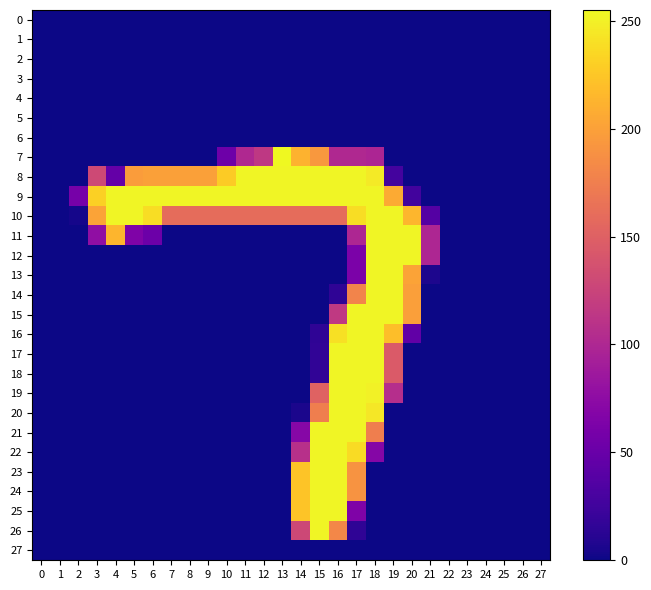

Reading left to right, what are all the values shown in this chart?

0: 0=0	1=0	2=0	3=0	4=0	5=0	6=0	7=0	8=0	9=0	10=0	11=0	12=0	13=0	14=0	15=0	16=0	17=0	18=0	19=0	20=0	21=0	22=0	23=0	24=0	25=0	26=0	27=0
1: 0=0	1=0	2=0	3=0	4=0	5=0	6=0	7=0	8=0	9=0	10=0	11=0	12=0	13=0	14=0	15=0	16=0	17=0	18=0	19=0	20=0	21=0	22=0	23=0	24=0	25=0	26=0	27=0
2: 0=0	1=0	2=0	3=0	4=0	5=0	6=0	7=0	8=0	9=0	10=0	11=0	12=0	13=0	14=0	15=0	16=0	17=0	18=0	19=0	20=0	21=0	22=0	23=0	24=0	25=0	26=0	27=0
3: 0=0	1=0	2=0	3=0	4=0	5=0	6=0	7=0	8=0	9=0	10=0	11=0	12=0	13=0	14=0	15=0	16=0	17=0	18=0	19=0	20=0	21=0	22=0	23=0	24=0	25=0	26=0	27=0
4: 0=0	1=0	2=0	3=0	4=0	5=0	6=0	7=0	8=0	9=0	10=0	11=0	12=0	13=0	14=0	15=0	16=0	17=0	18=0	19=0	20=0	21=0	22=0	23=0	24=0	25=0	26=0	27=0
5: 0=0	1=0	2=0	3=0	4=0	5=0	6=0	7=0	8=0	9=0	10=0	11=0	12=0	13=0	14=0	15=0	16=0	17=0	18=0	19=0	20=0	21=0	22=0	23=0	24=0	25=0	26=0	27=0
6: 0=0	1=0	2=0	3=0	4=0	5=0	6=0	7=0	8=0	9=0	10=0	11=0	12=0	13=0	14=0	15=0	16=0	17=0	18=0	19=0	20=0	21=0	22=0	23=0	24=0	25=0	26=0	27=0
7: 0=0	1=0	2=0	3=0	4=0	5=0	6=0	7=0	8=0	9=0	10=53	11=101	12=115	13=255	14=212	15=194	16=101	17=101	18=98	19=0	20=0	21=0	22=0	23=0	24=0	25=0	26=0	27=0
8: 0=0	1=0	2=0	3=130	4=47	5=197	6=200	7=200	8=200	9=200	10=228	11=253	12=253	13=253	14=253	15=253	16=253	17=253	18=247	19=27	20=0	21=0	22=0	23=0	24=0	25=0	26=0	27=0
9: 0=0	1=0	2=59	3=231	4=253	5=253	6=253	7=253	8=253	9=253	10=253	11=253	12=253	13=253	14=253	15=253	16=253	17=253	18=253	19=207	20=26	21=0	22=0	23=0	24=0	25=0	26=0	27=0
10: 0=0	1=0	2=3	3=202	4=253	5=253	6=239	7=160	8=160	9=160	10=160	11=160	12=160	13=160	14=160	15=160	16=160	17=239	18=253	19=253	20=215	21=37	22=0	23=0	24=0	25=0	26=0	27=0
11: 0=0	1=0	2=0	3=77	4=214	5=65	6=52	7=0	8=0	9=0	10=0	11=0	12=0	13=0	14=0	15=0	16=0	17=99	18=253	19=253	20=253	21=99	22=0	23=0	24=0	25=0	26=0	27=0
12: 0=0	1=0	2=0	3=0	4=0	5=0	6=0	7=0	8=0	9=0	10=0	11=0	12=0	13=0	14=0	15=0	16=0	17=62	18=253	19=253	20=253	21=99	22=0	23=0	24=0	25=0	26=0	27=0
13: 0=0	1=0	2=0	3=0	4=0	5=0	6=0	7=0	8=0	9=0	10=0	11=0	12=0	13=0	14=0	15=0	16=0	17=62	18=253	19=253	20=202	21=6	22=0	23=0	24=0	25=0	26=0	27=0
14: 0=0	1=0	2=0	3=0	4=0	5=0	6=0	7=0	8=0	9=0	10=0	11=0	12=0	13=0	14=0	15=0	16=15	17=179	18=253	19=253	20=199	21=0	22=0	23=0	24=0	25=0	26=0	27=0
15: 0=0	1=0	2=0	3=0	4=0	5=0	6=0	7=0	8=0	9=0	10=0	11=0	12=0	13=0	14=0	15=0	16=116	17=253	18=253	19=253	20=199	21=0	22=0	23=0	24=0	25=0	26=0	27=0
16: 0=0	1=0	2=0	3=0	4=0	5=0	6=0	7=0	8=0	9=0	10=0	11=0	12=0	13=0	14=0	15=15	16=241	17=253	18=253	19=220	20=45	21=0	22=0	23=0	24=0	25=0	26=0	27=0
17: 0=0	1=0	2=0	3=0	4=0	5=0	6=0	7=0	8=0	9=0	10=0	11=0	12=0	13=0	14=0	15=16	16=253	17=253	18=253	19=145	20=0	21=0	22=0	23=0	24=0	25=0	26=0	27=0
18: 0=0	1=0	2=0	3=0	4=0	5=0	6=0	7=0	8=0	9=0	10=0	11=0	12=0	13=0	14=0	15=16	16=253	17=253	18=253	19=145	20=0	21=0	22=0	23=0	24=0	25=0	26=0	27=0
19: 0=0	1=0	2=0	3=0	4=0	5=0	6=0	7=0	8=0	9=0	10=0	11=0	12=0	13=0	14=0	15=152	16=253	17=253	18=251	19=106	20=0	21=0	22=0	23=0	24=0	25=0	26=0	27=0
20: 0=0	1=0	2=0	3=0	4=0	5=0	6=0	7=0	8=0	9=0	10=0	11=0	12=0	13=0	14=5	15=175	16=253	17=253	18=245	19=0	20=0	21=0	22=0	23=0	24=0	25=0	26=0	27=0
21: 0=0	1=0	2=0	3=0	4=0	5=0	6=0	7=0	8=0	9=0	10=0	11=0	12=0	13=0	14=70	15=253	16=253	17=253	18=175	19=0	20=0	21=0	22=0	23=0	24=0	25=0	26=0	27=0
22: 0=0	1=0	2=0	3=0	4=0	5=0	6=0	7=0	8=0	9=0	10=0	11=0	12=0	13=0	14=108	15=253	16=253	17=238	18=69	19=0	20=0	21=0	22=0	23=0	24=0	25=0	26=0	27=0
23: 0=0	1=0	2=0	3=0	4=0	5=0	6=0	7=0	8=0	9=0	10=0	11=0	12=0	13=0	14=224	15=253	16=253	17=191	18=0	19=0	20=0	21=0	22=0	23=0	24=0	25=0	26=0	27=0
24: 0=0	1=0	2=0	3=0	4=0	5=0	6=0	7=0	8=0	9=0	10=0	11=0	12=0	13=0	14=224	15=253	16=253	17=191	18=0	19=0	20=0	21=0	22=0	23=0	24=0	25=0	26=0	27=0
25: 0=0	1=0	2=0	3=0	4=0	5=0	6=0	7=0	8=0	9=0	10=0	11=0	12=0	13=0	14=224	15=253	16=253	17=65	18=0	19=0	20=0	21=0	22=0	23=0	24=0	25=0	26=0	27=0
26: 0=0	1=0	2=0	3=0	4=0	5=0	6=0	7=0	8=0	9=0	10=0	11=0	12=0	13=0	14=129	15=253	16=182	17=15	18=0	19=0	20=0	21=0	22=0	23=0	24=0	25=0	26=0	27=0
27: 0=0	1=0	2=0	3=0	4=0	5=0	6=0	7=0	8=0	9=0	10=0	11=0	12=0	13=0	14=0	15=0	16=0	17=0	18=0	19=0	20=0	21=0	22=0	23=0	24=0	25=0	26=0	27=0